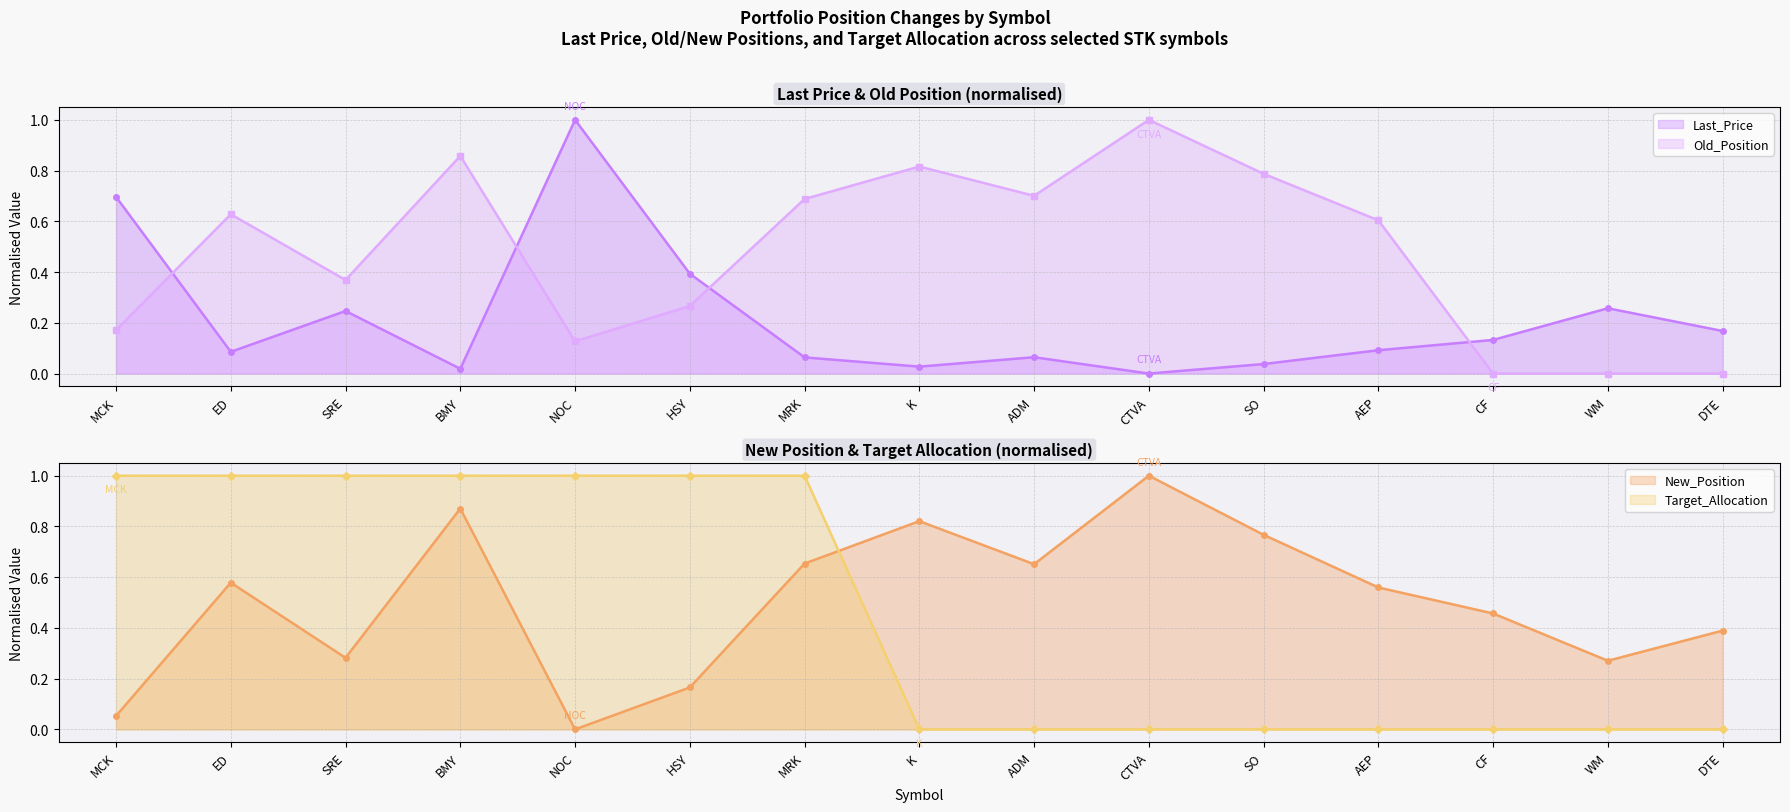

Which series has the widest spread of values?

Last_Price